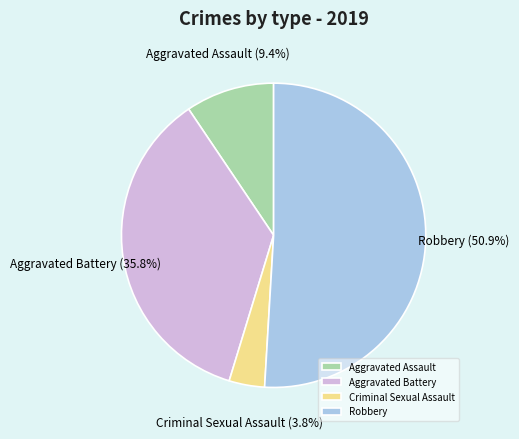

Which has a higher value, Robbery or Aggravated Battery?

Robbery